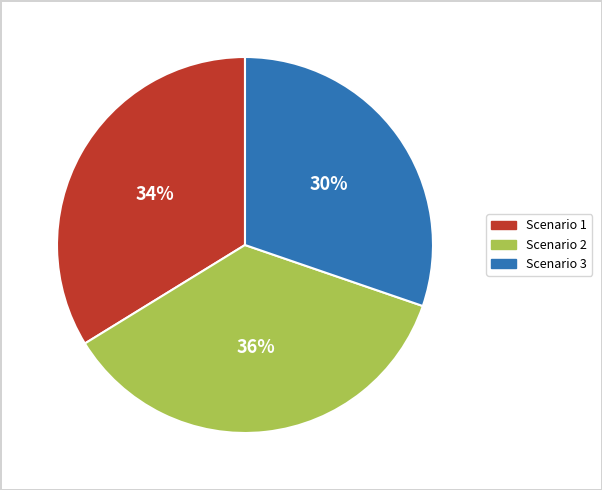

Combined, do Scenario 2 and Scenario 1 account for over 50%?

Yes